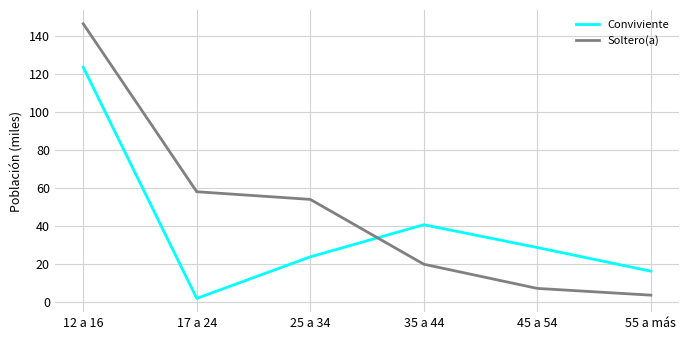

Rank the series by their maximum value, from highest to lowest.

Soltero(a), Conviviente